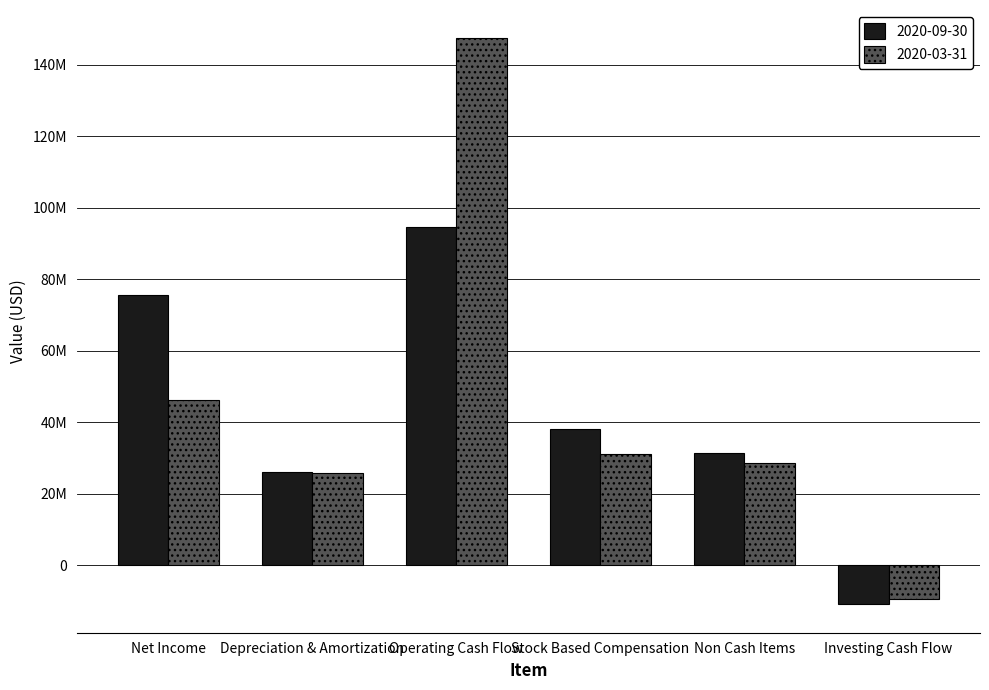

Does the chart contain stacked bars?

No